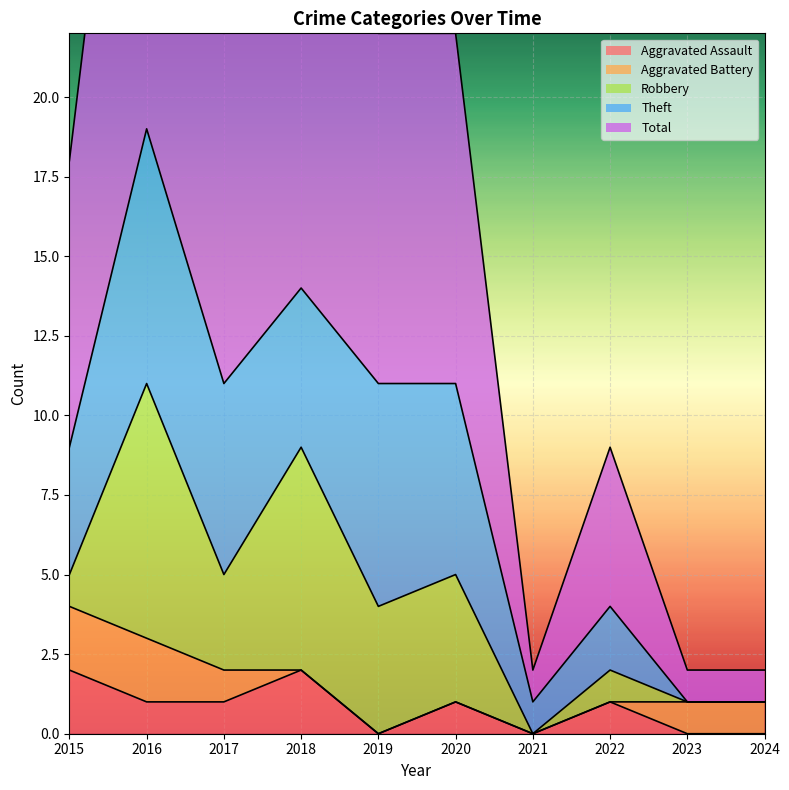

Which category has the lowest value across all series?

2019